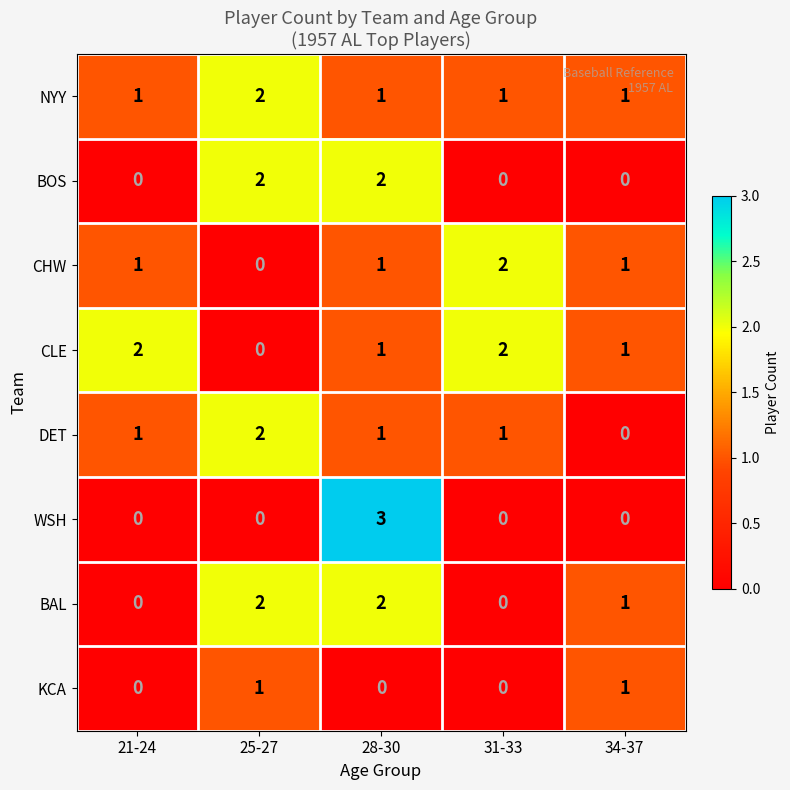

What is the difference between the maximum and minimum values in the WSH series?

3